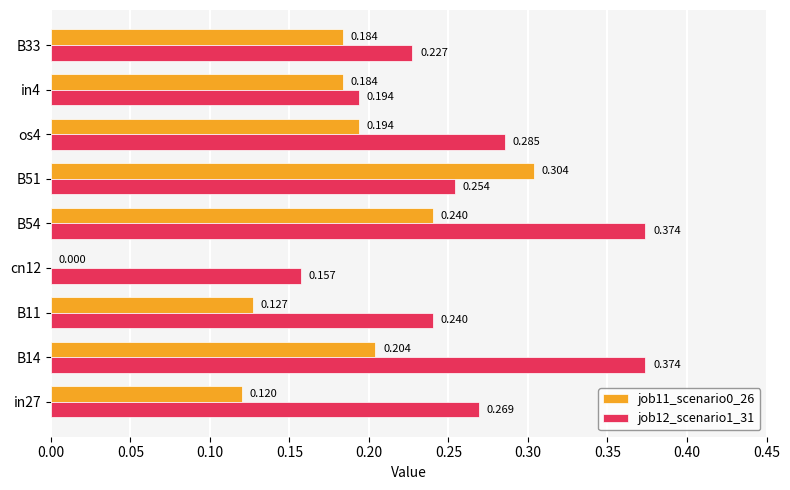

Is the value of job11_scenario0_26 at cn12 greater than the value of job12_scenario1_31 at B33?

No